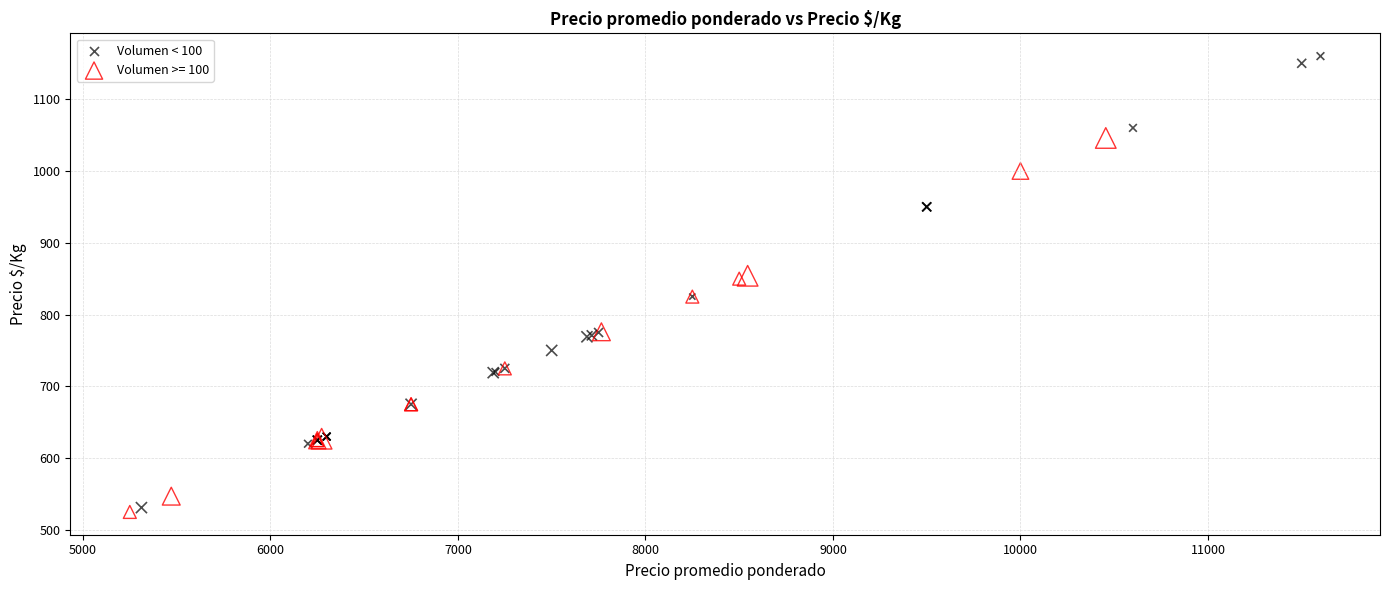

Which series reaches the maximum Y coordinate?

Volumen < 100